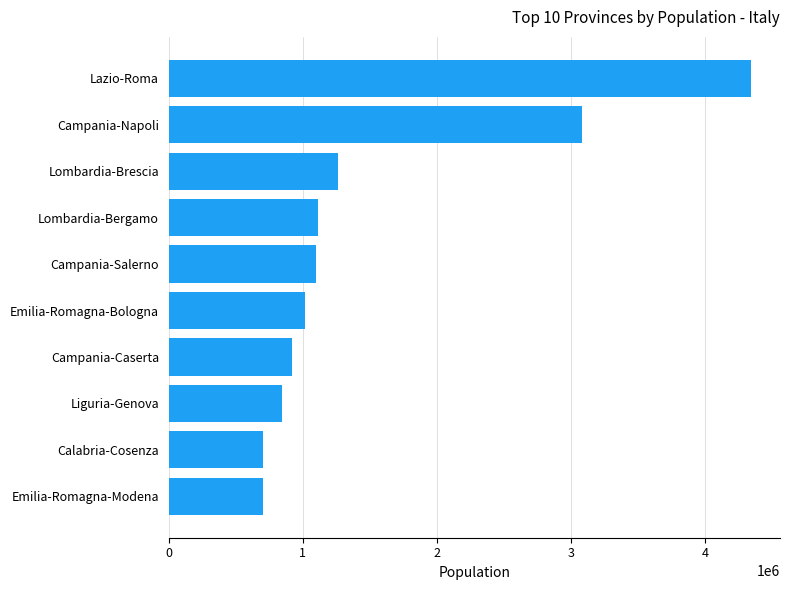

The chart shows a value of 4342212 at Lazio-Roma. True or false?

True